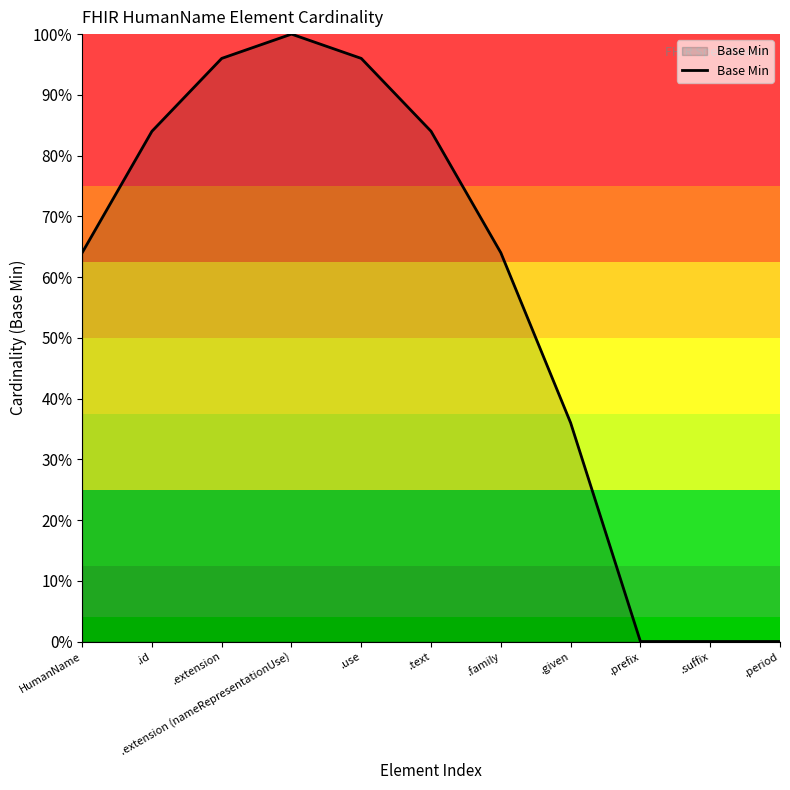

Between .use and .given, which is larger?

.use